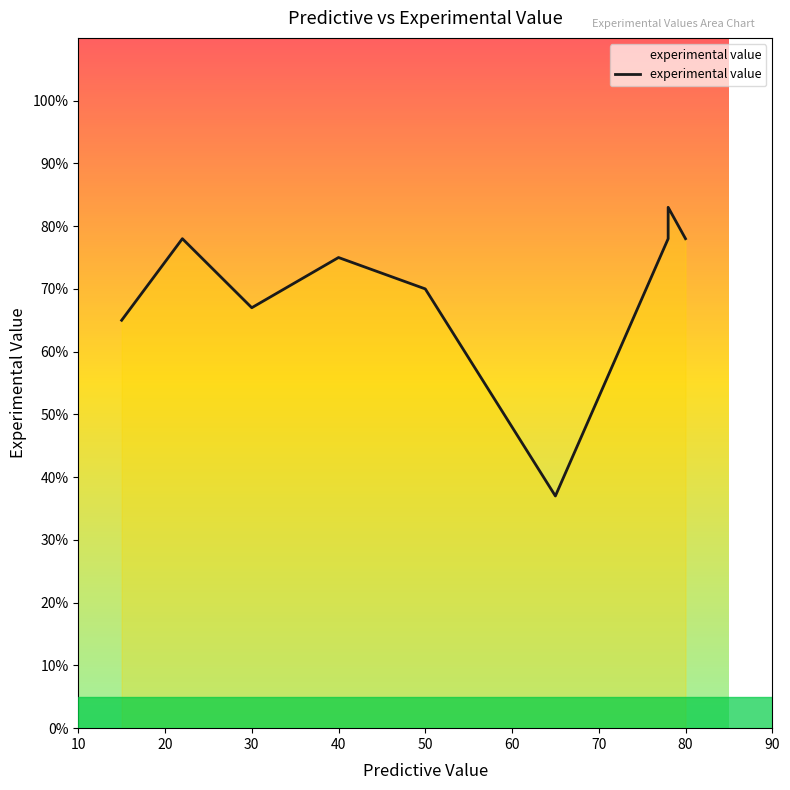

The chart shows a value of 46 at 50. True or false?

False